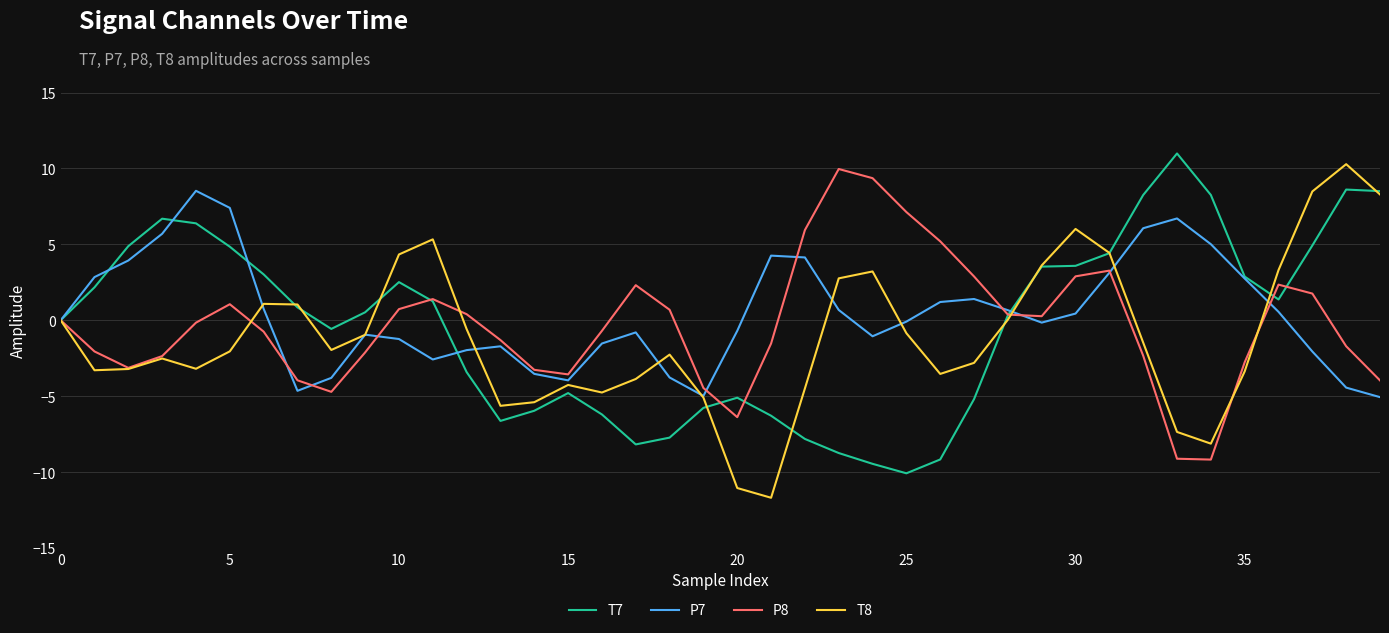

What is the greatest value displayed?

11.0